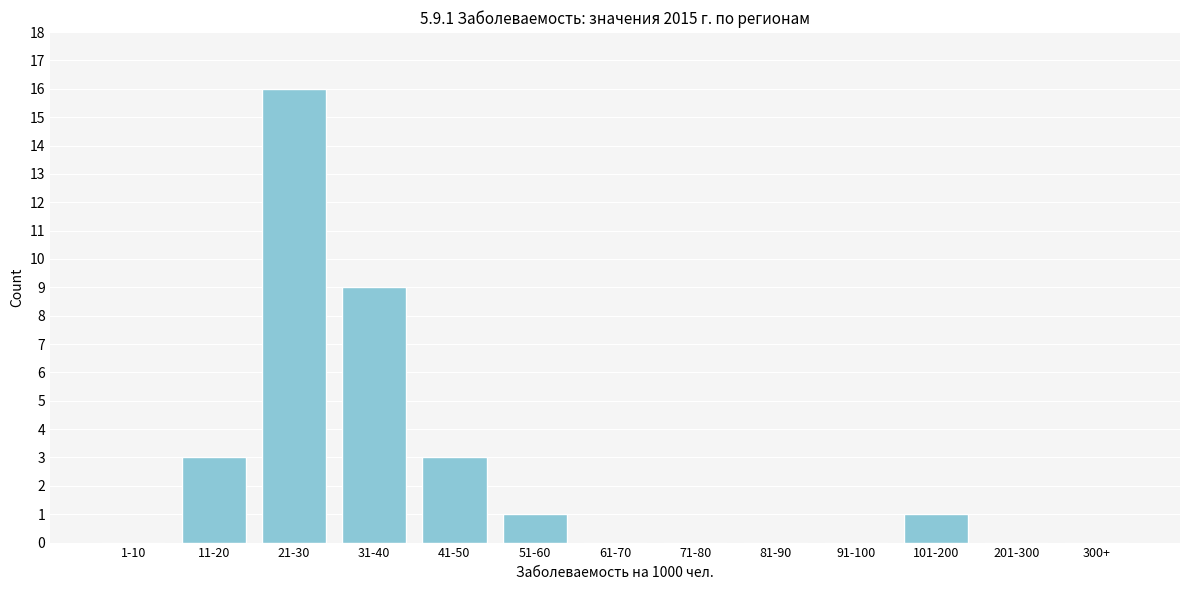

Reading left to right, transcribe all the data shown in this chart.

1-10=0	11-20=3	21-30=16	31-40=9	41-50=3	51-60=1	61-70=0	71-80=0	81-90=0	91-100=0	101-200=1	201-300=0	300+=0